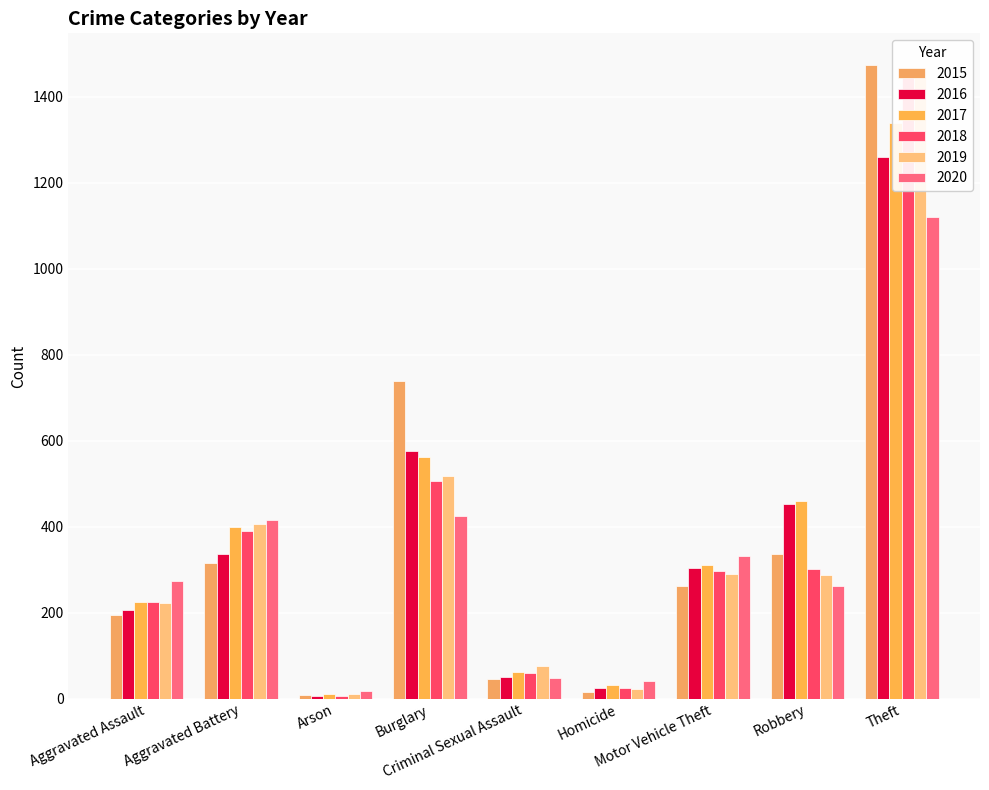

What is the difference between the maximum and minimum values in the 2020 series?

1103